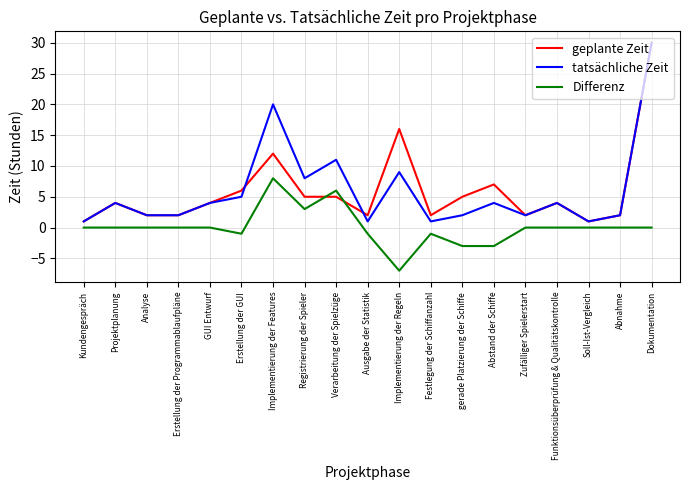

What position from the left is Abstand der Schiffe?

14